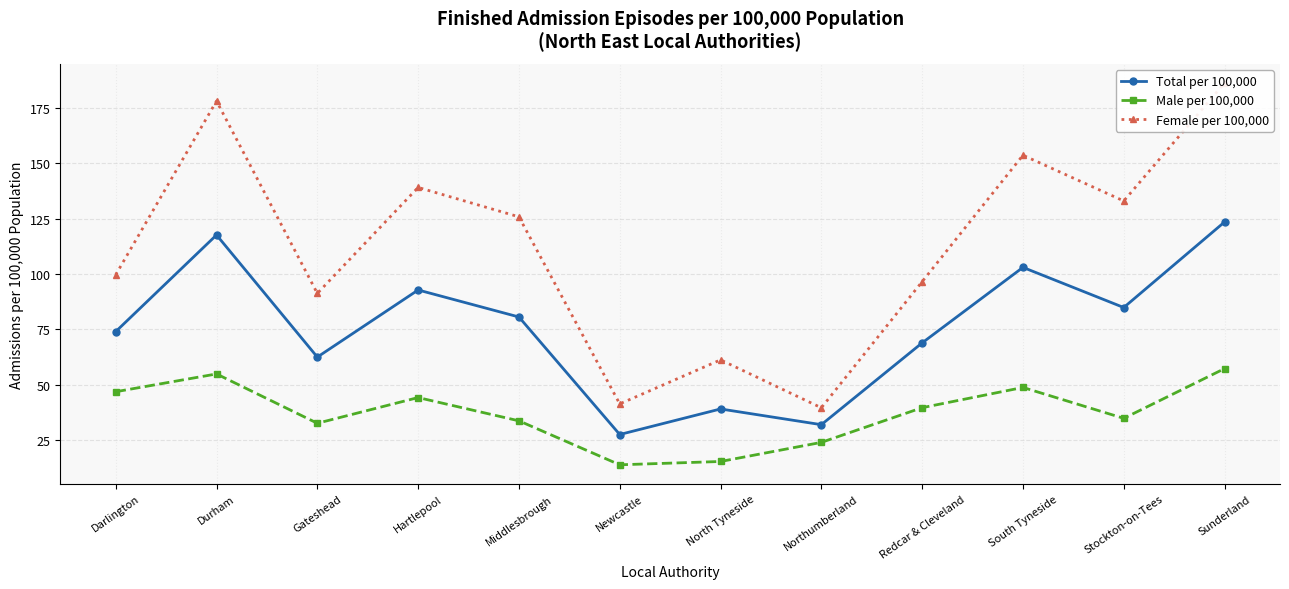

The value of Total per 100,000 at Darlington is 99.9. True or false?

False